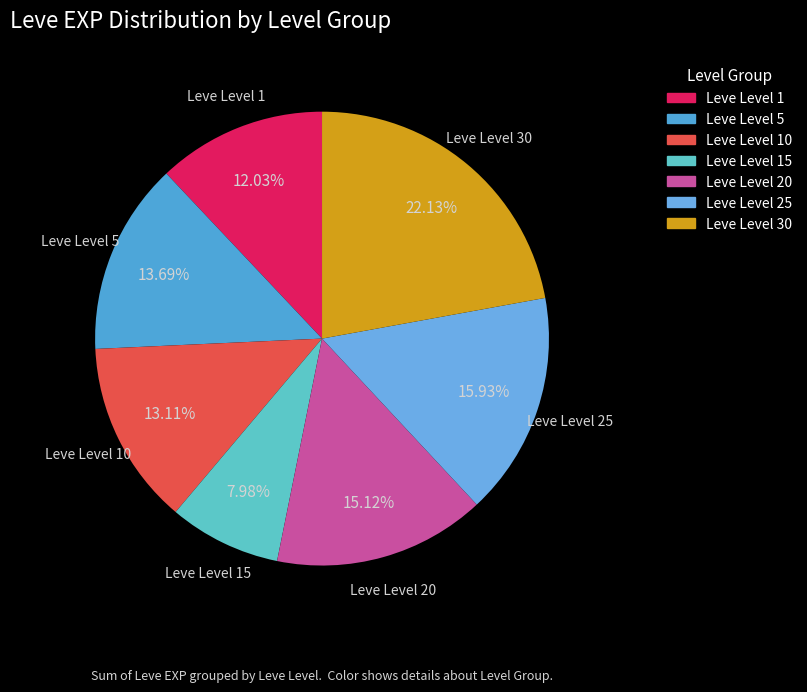

Approximately how many times larger is the value at Leve Level 5 compared to Leve Level 1?

1.1